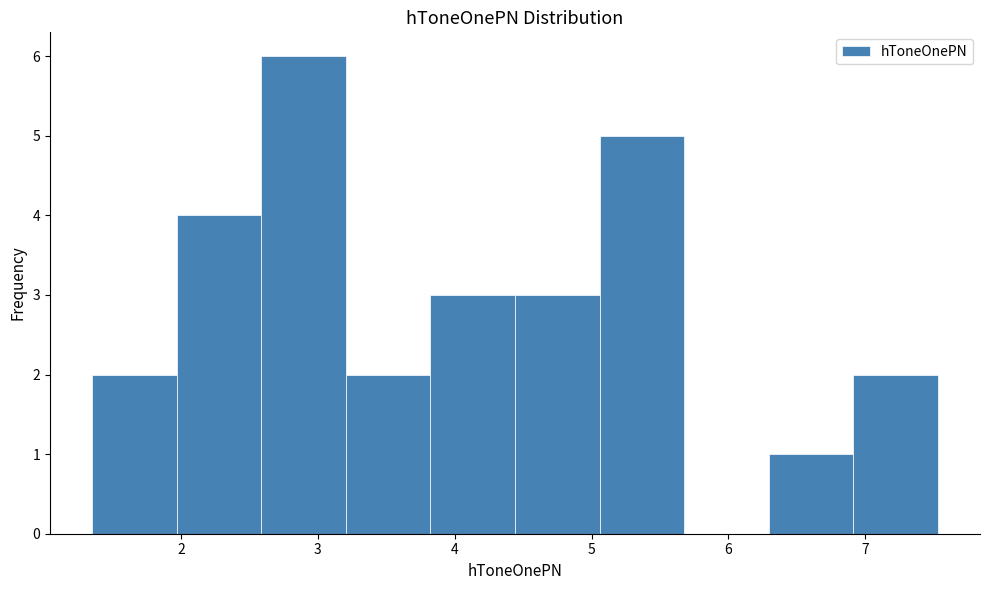

Reading left to right, transcribe this chart: for each bar, give the range it covers on the x-axis and its height. Neither the bar edges nor the heights are printed on the chart, so give them approximately, as read against the axes.

1.4 to 2.0: 2
2.0 to 2.6: 4
2.6 to 3.2: 6
3.2 to 3.8: 2
3.8 to 4.4: 3
4.4 to 5.1: 3
5.1 to 5.7: 5
5.7 to 6.3: 0
6.3 to 6.9: 1
6.9 to 7.5: 2